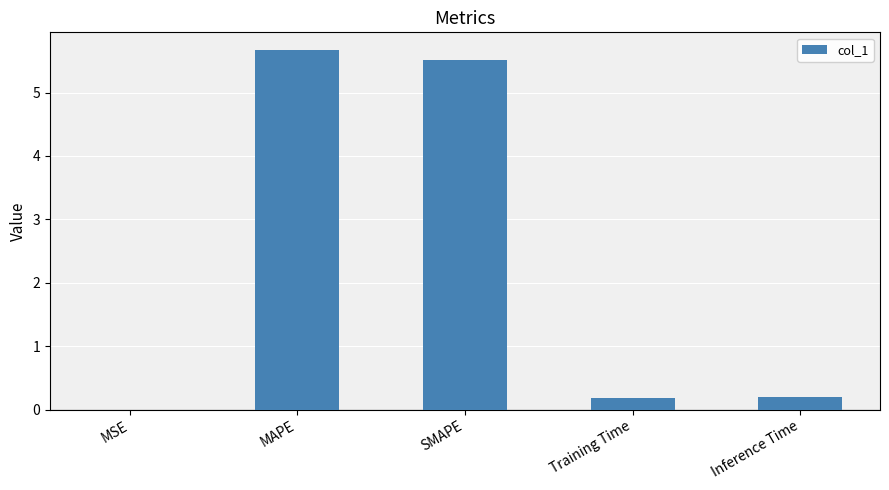

The chart shows a value of 0.0 at MSE. True or false?

True